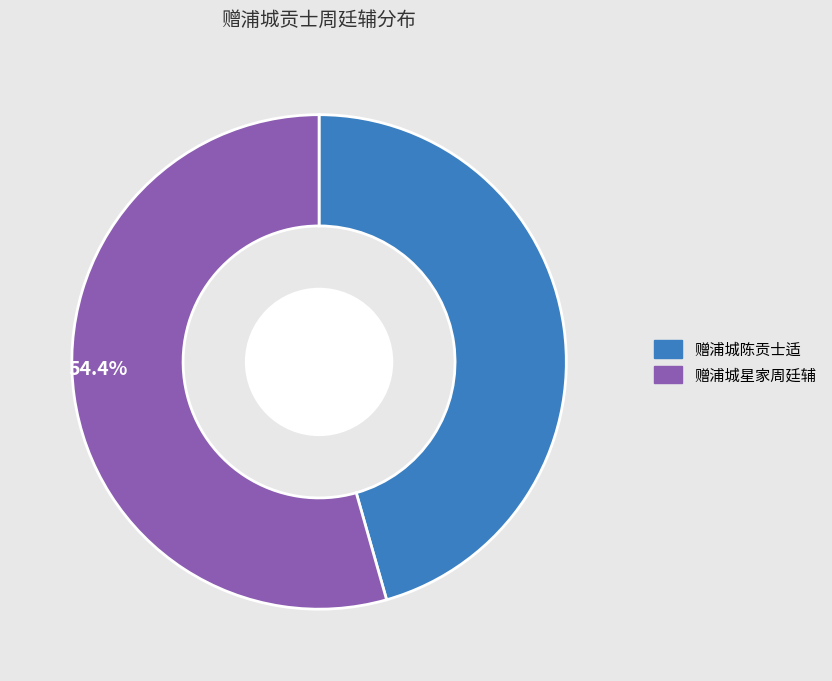

Is there any slice that represents more than half of the pie?

Yes